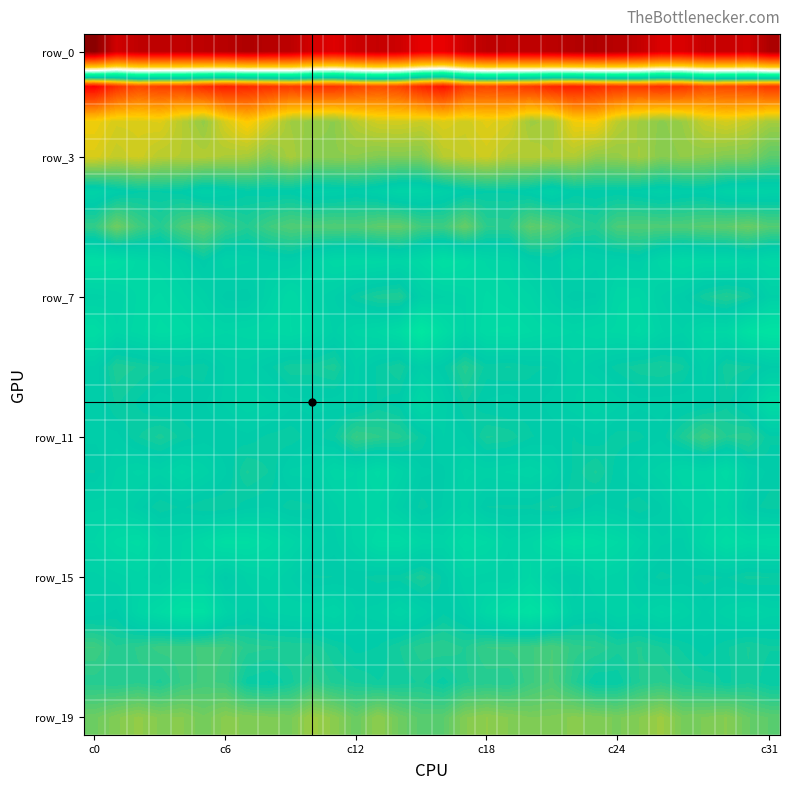

How many series are shown in this chart?

20